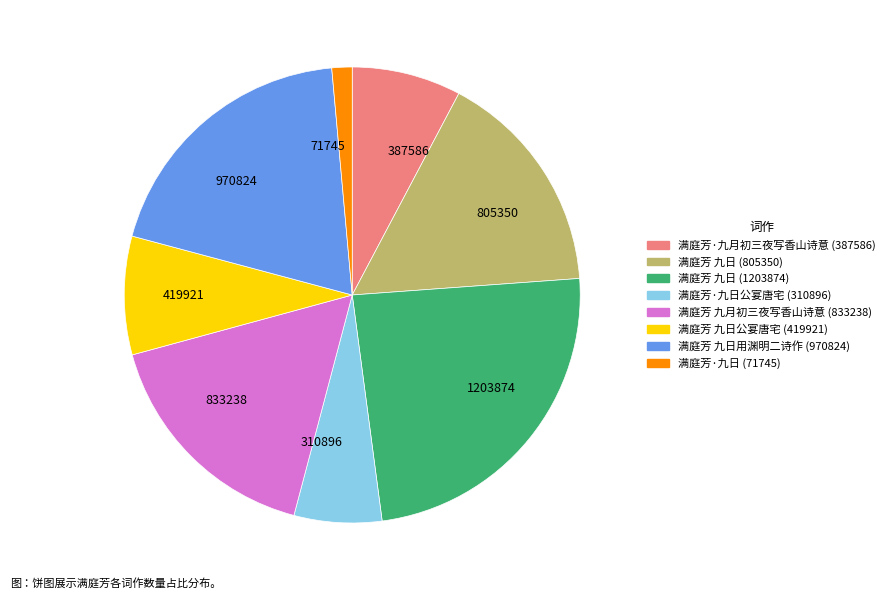

Which category has the smallest portion of the pie?

71745